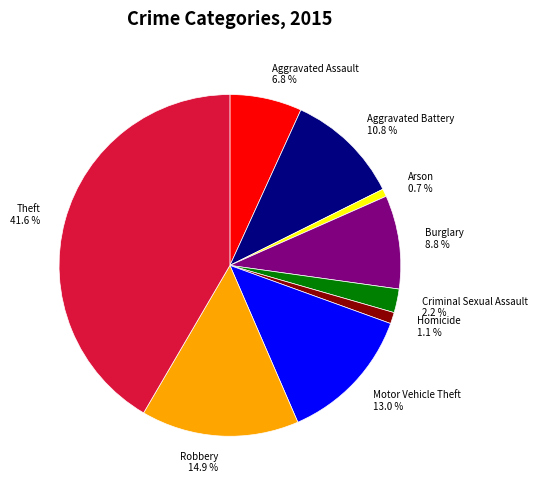

Do Motor Vehicle Theft and Aggravated Battery together represent more than half of the pie?

No